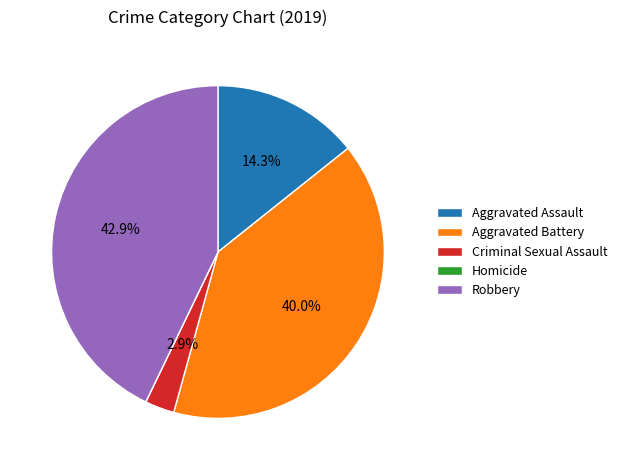

Which has a higher value, Aggravated Assault or Aggravated Battery?

Aggravated Battery